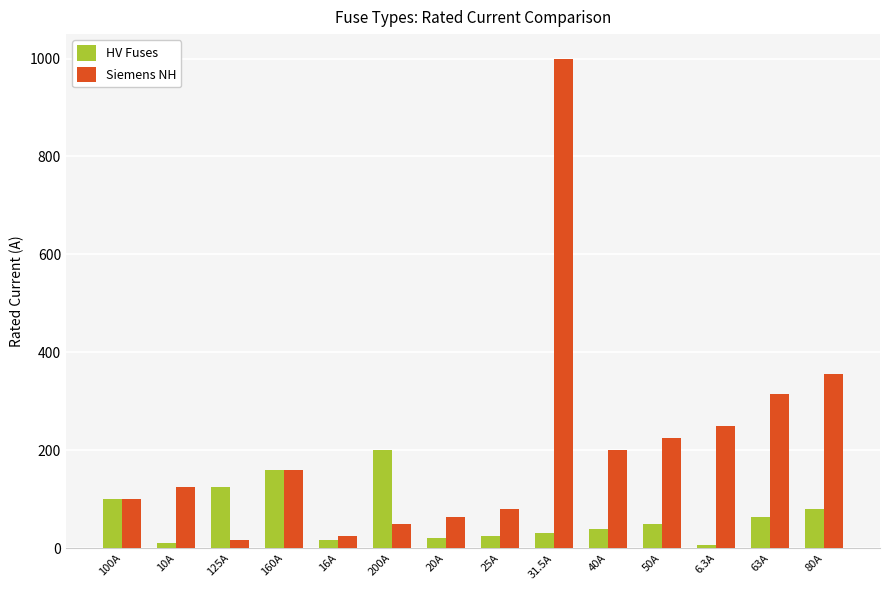

What are all the series names shown in the legend?

HV Fuses, Siemens NH